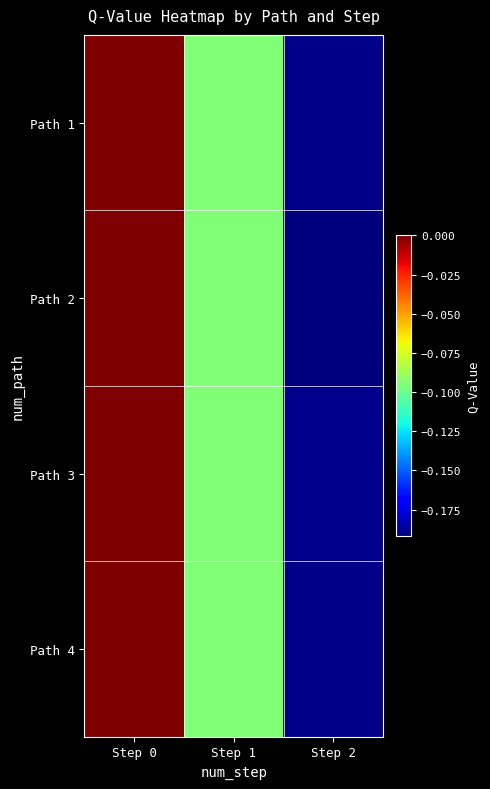

Which category has the highest value across all series?

Step 0